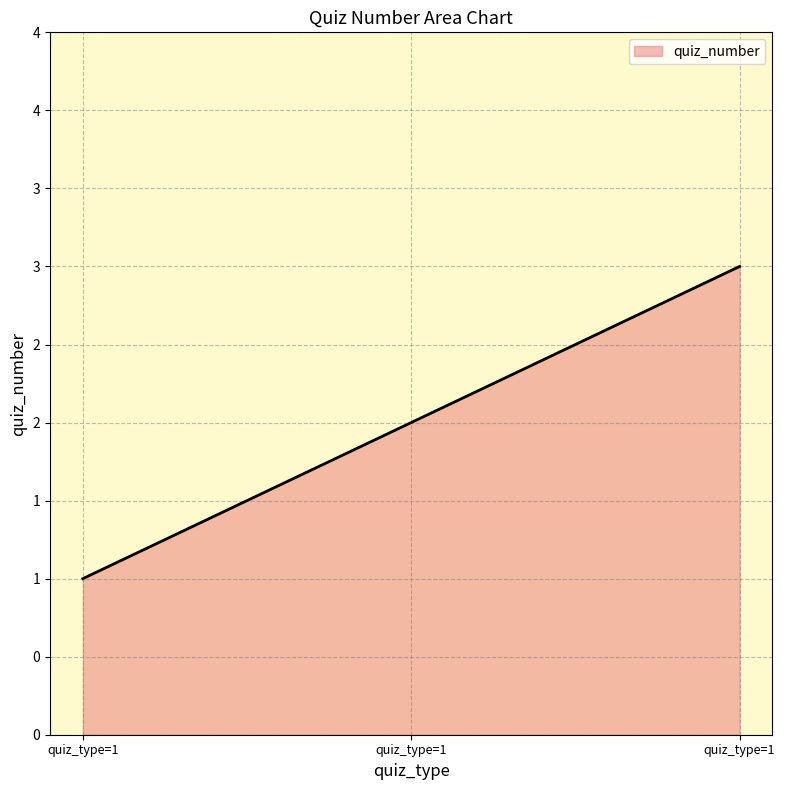

Does the chart have visible grid lines?

Yes